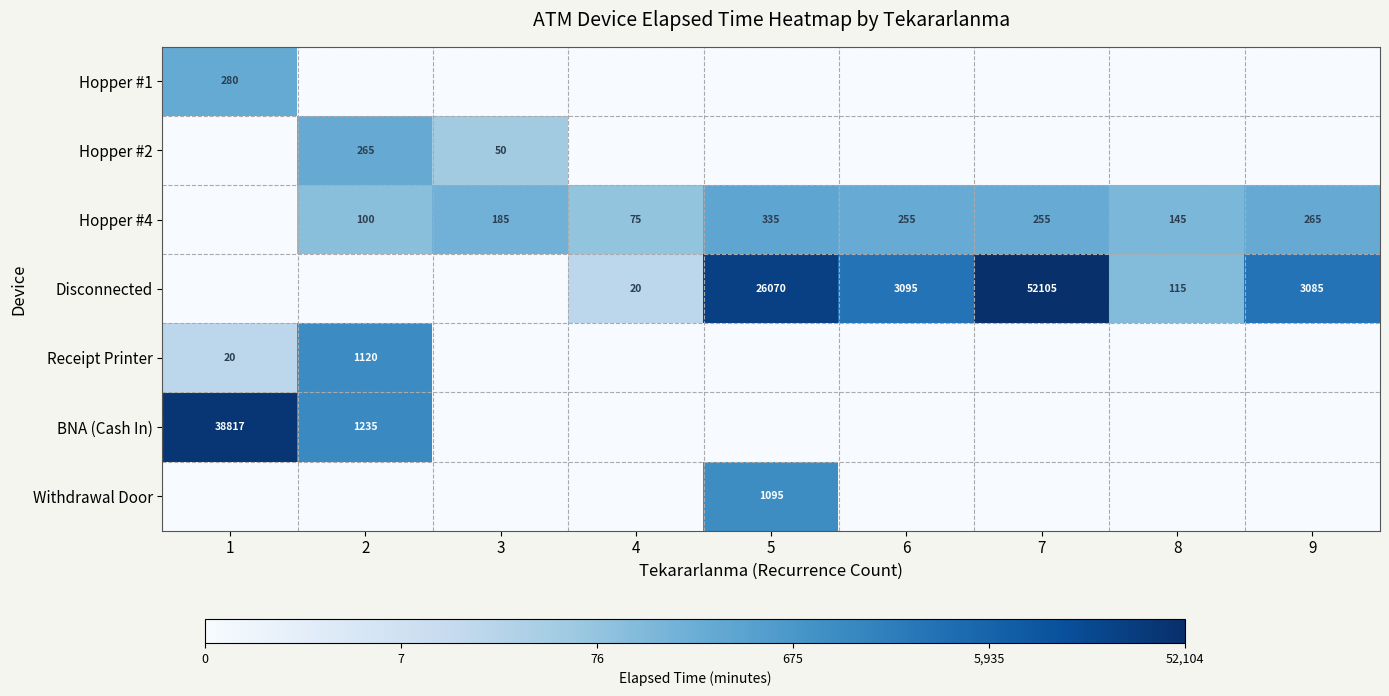

The Disconnected series shows 52105 at 7. True or false?

True